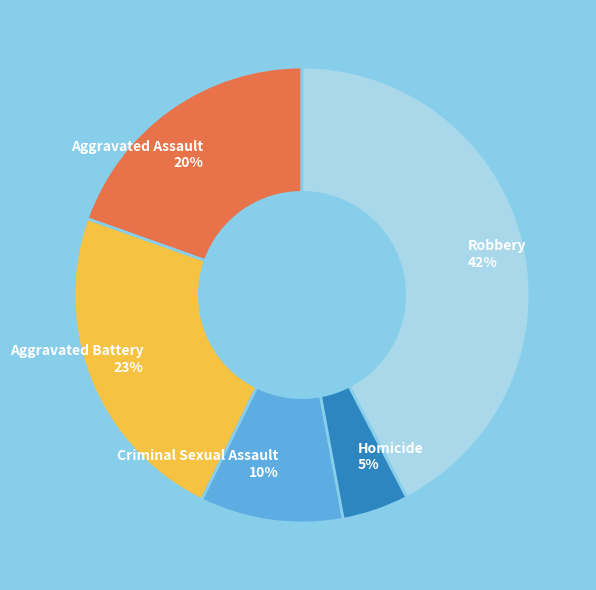

To the nearest percent, what is the average slice percentage?

20%